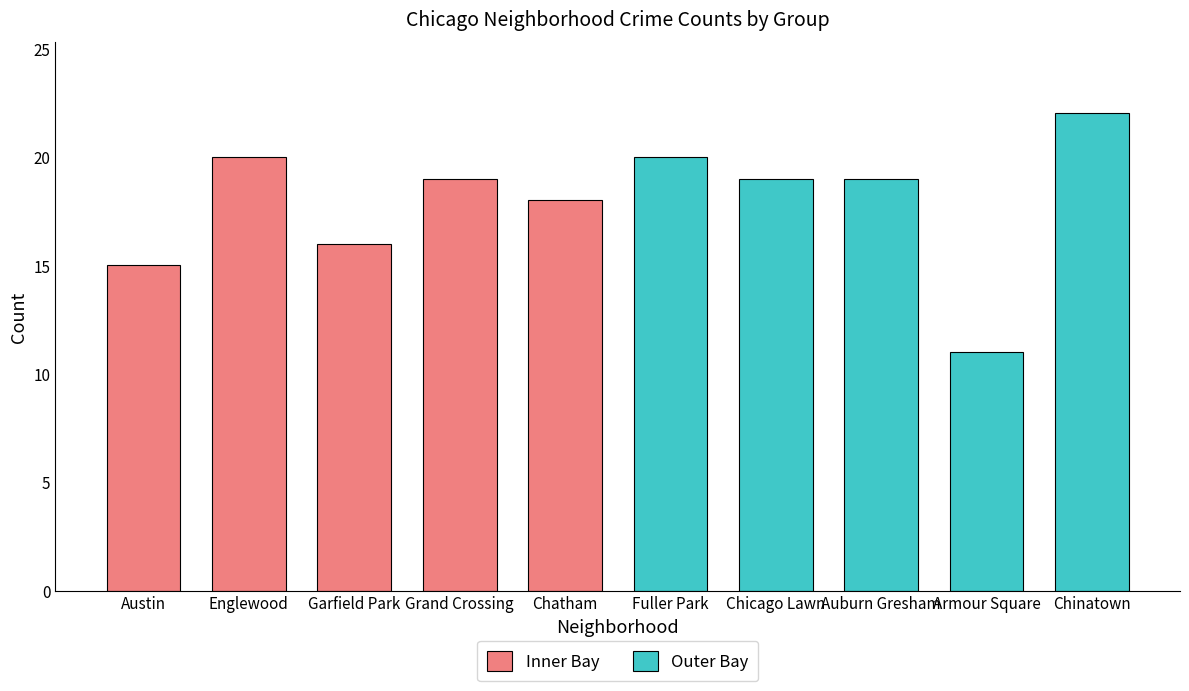

What is the label of the 2nd bar from the left?

Englewood